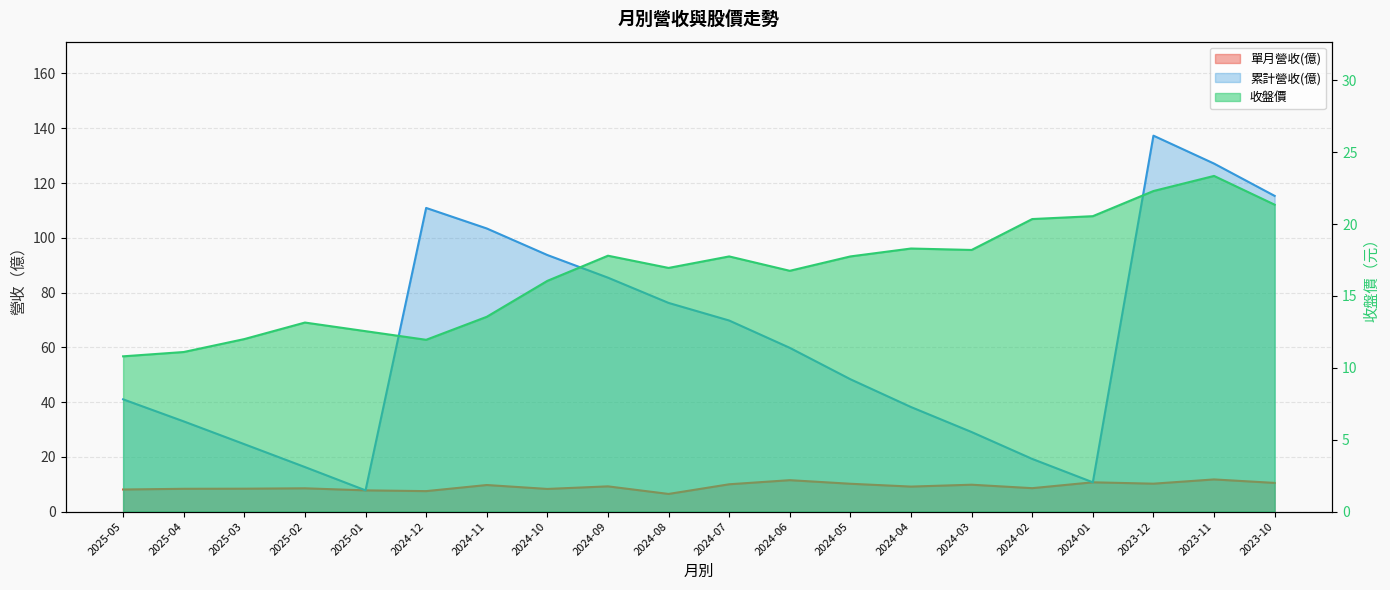

How many values in the 累計營收(億) series are below 59?

10